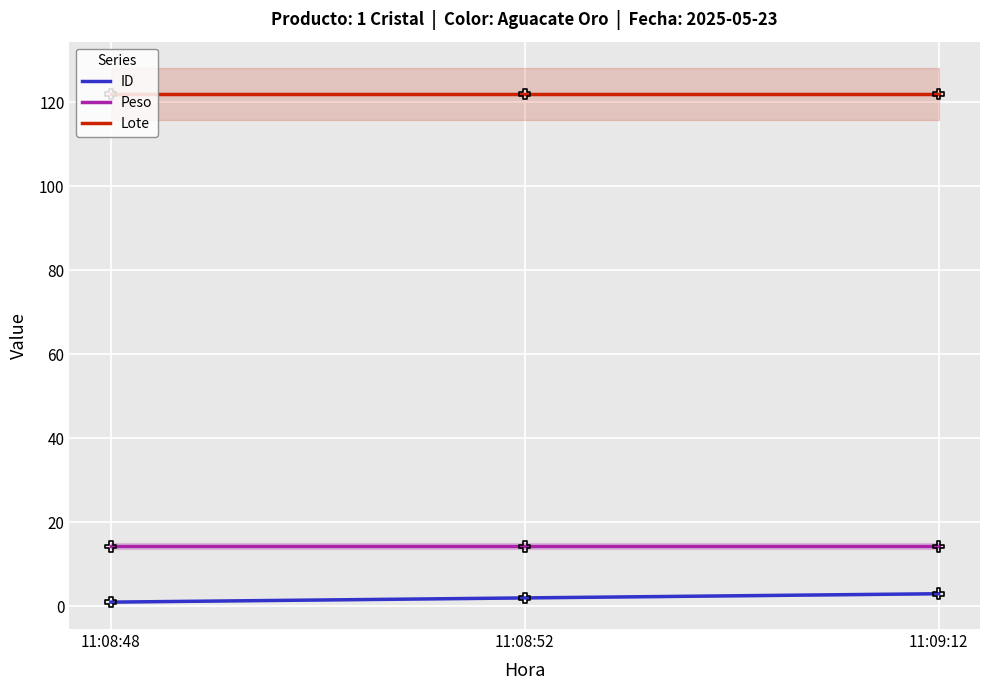

Which series has the largest total across all categories?

Lote